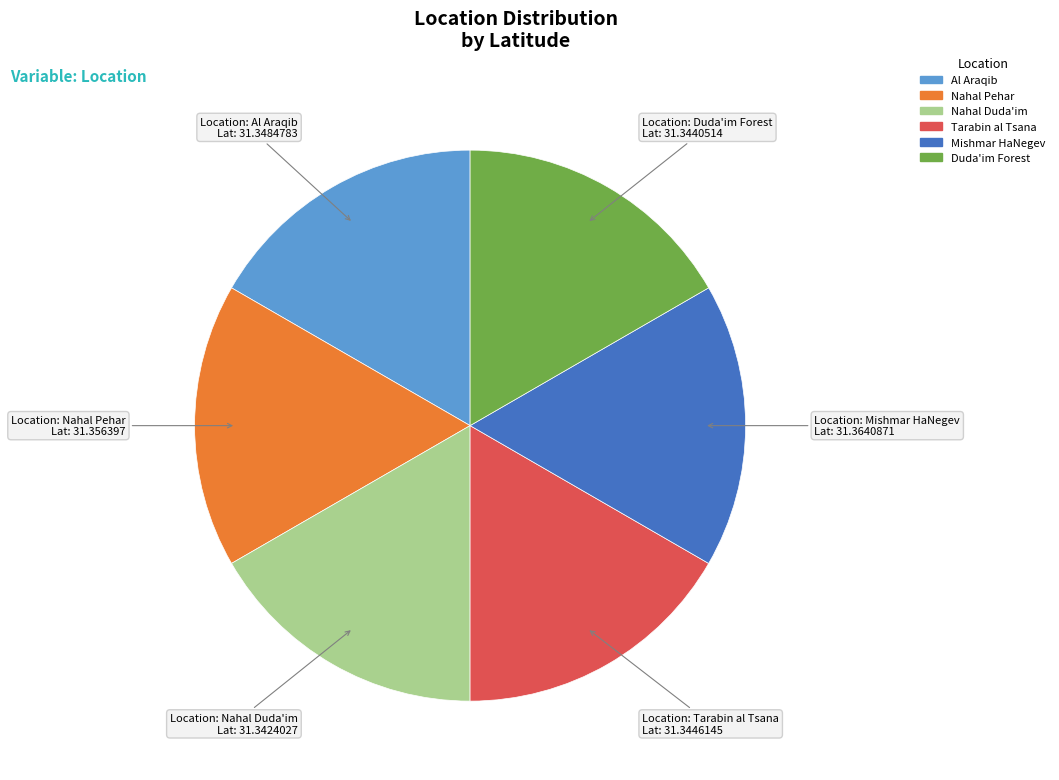

Is Tarabin al Tsana the majority of the pie?

No